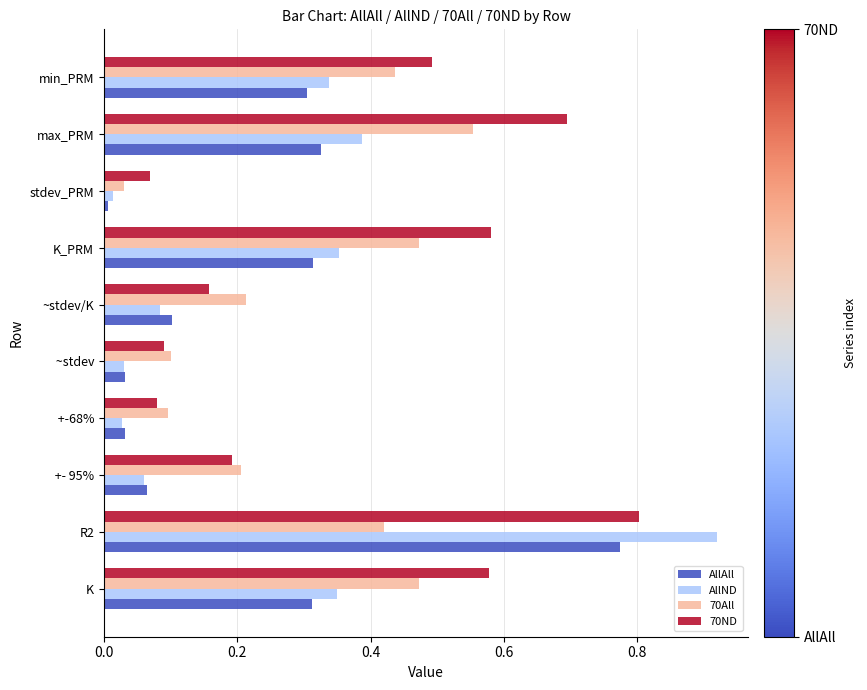

What is the sum of all 70All values?

3.0